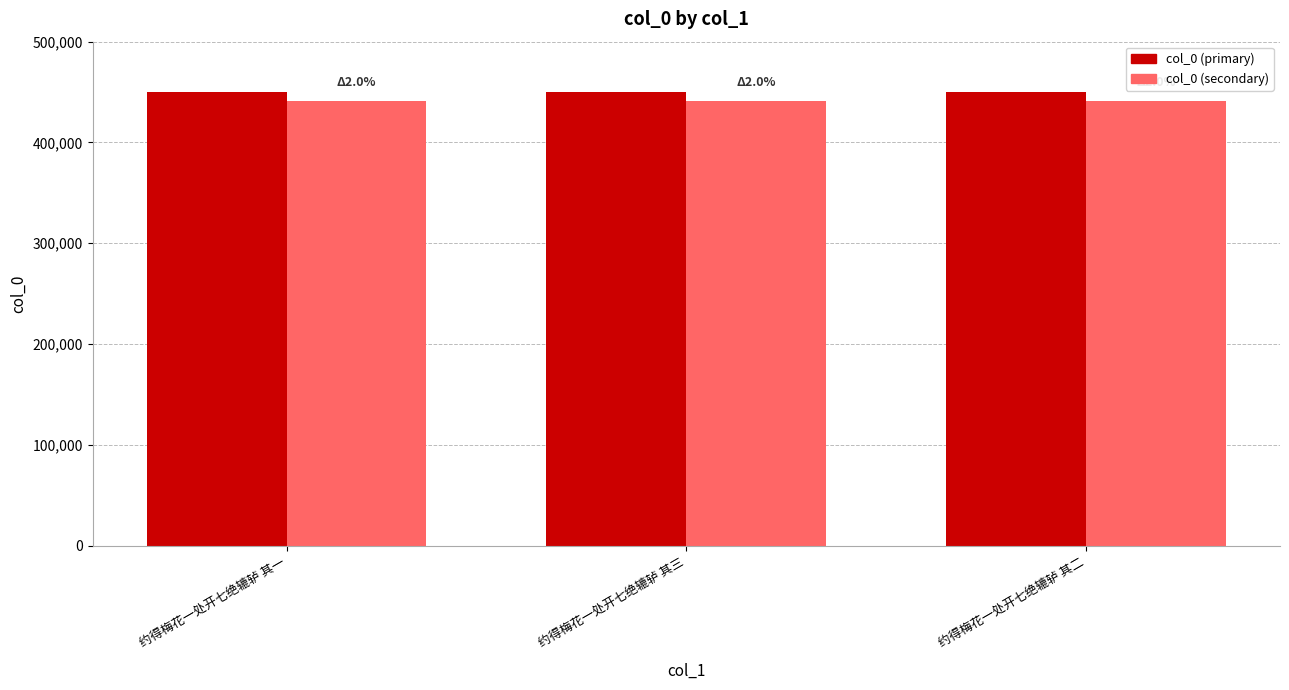

The col_0 (primary) series shows 239251.4 at 约得梅花一处开七绝辘轳 其一. True or false?

False